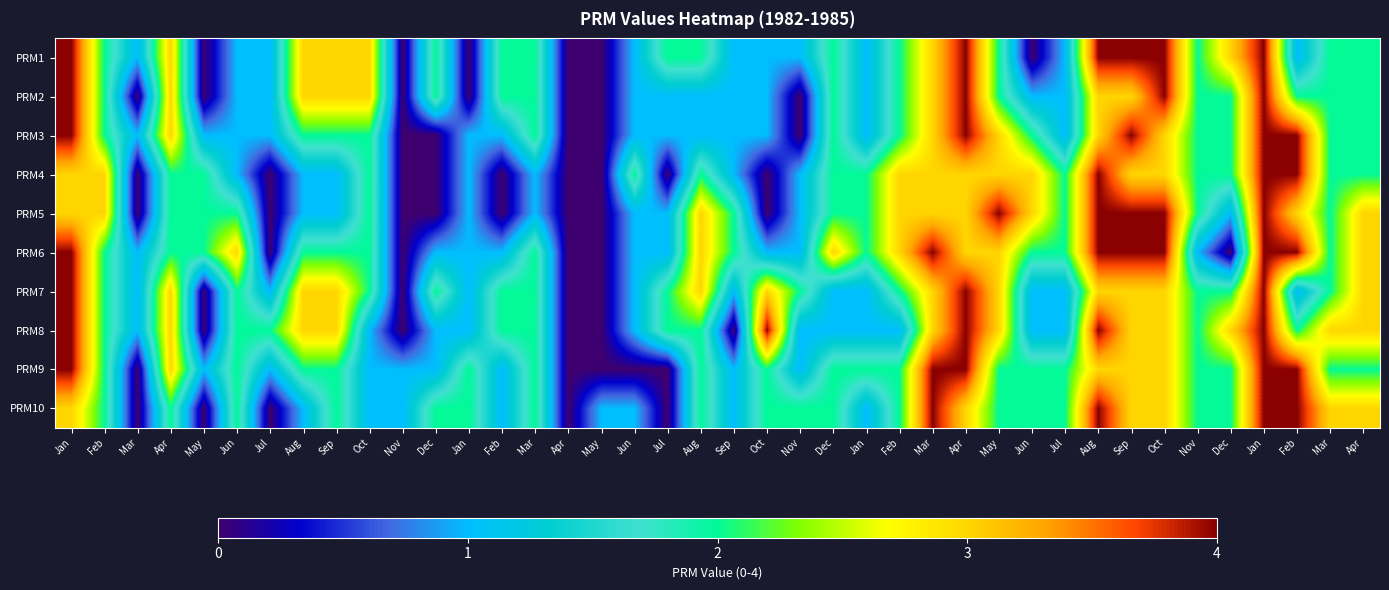

Reading right to left, list all the values displayed in this chart.

PRM1: Apr=2	Mar=2	Feb=1	Jan=4	Dec=3	Nov=2	Oct=4	Sep=4	Aug=4	Jul=1	Jun=0	May=2	Apr=4	Mar=3	Feb=2	Jan=1	Dec=2	Nov=1	Oct=1	Sep=1	Aug=2	Jul=2	Jun=1	May=0	Apr=0	Mar=2	Feb=2	Jan=0	Dec=2	Nov=0	Oct=3	Sep=3	Aug=3	Jul=1	Jun=1	May=0	Apr=3	Mar=1	Feb=2	Jan=4
PRM2: Apr=2	Mar=2	Feb=2	Jan=4	Dec=2	Nov=2	Oct=4	Sep=3	Aug=3	Jul=1	Jun=1	May=2	Apr=4	Mar=3	Feb=2	Jan=1	Dec=2	Nov=0	Oct=1	Sep=1	Aug=1	Jul=1	Jun=1	May=0	Apr=0	Mar=2	Feb=2	Jan=0	Dec=2	Nov=0	Oct=3	Sep=3	Aug=3	Jul=1	Jun=1	May=0	Apr=3	Mar=0	Feb=2	Jan=4
PRM3: Apr=2	Mar=2	Feb=4	Jan=4	Dec=2	Nov=2	Oct=3	Sep=4	Aug=3	Jul=1	Jun=2	May=3	Apr=4	Mar=3	Feb=2	Jan=1	Dec=2	Nov=0	Oct=1	Sep=1	Aug=1	Jul=1	Jun=1	May=0	Apr=0	Mar=2	Feb=1	Jan=1	Dec=0	Nov=0	Oct=2	Sep=2	Aug=2	Jul=1	Jun=1	May=1	Apr=3	Mar=1	Feb=2	Jan=4
PRM4: Apr=2	Mar=2	Feb=4	Jan=4	Dec=2	Nov=2	Oct=3	Sep=3	Aug=4	Jul=2	Jun=3	May=3	Apr=3	Mar=3	Feb=3	Jan=2	Dec=2	Nov=1	Oct=0	Sep=1	Aug=2	Jul=0	Jun=2	May=0	Apr=0	Mar=1	Feb=0	Jan=1	Dec=0	Nov=0	Oct=2	Sep=1	Aug=1	Jul=0	Jun=1	May=2	Apr=2	Mar=0	Feb=3	Jan=3
PRM5: Apr=3	Mar=2	Feb=3	Jan=4	Dec=1	Nov=2	Oct=4	Sep=4	Aug=4	Jul=2	Jun=3	May=4	Apr=3	Mar=3	Feb=3	Jan=2	Dec=2	Nov=1	Oct=0	Sep=2	Aug=3	Jul=1	Jun=1	May=0	Apr=0	Mar=1	Feb=0	Jan=1	Dec=0	Nov=0	Oct=2	Sep=1	Aug=1	Jul=0	Jun=2	May=2	Apr=2	Mar=0	Feb=3	Jan=3
PRM6: Apr=3	Mar=2	Feb=4	Jan=4	Dec=0	Nov=1	Oct=4	Sep=4	Aug=4	Jul=2	Jun=2	May=3	Apr=3	Mar=4	Feb=3	Jan=2	Dec=3	Nov=1	Oct=1	Sep=2	Aug=3	Jul=1	Jun=1	May=0	Apr=0	Mar=2	Feb=1	Jan=1	Dec=1	Nov=0	Oct=2	Sep=2	Aug=2	Jul=0	Jun=3	May=2	Apr=2	Mar=1	Feb=2	Jan=4
PRM7: Apr=3	Mar=2	Feb=1	Jan=4	Dec=2	Nov=2	Oct=3	Sep=3	Aug=3	Jul=1	Jun=1	May=3	Apr=4	Mar=3	Feb=2	Jan=1	Dec=1	Nov=2	Oct=3	Sep=1	Aug=3	Jul=2	Jun=1	May=0	Apr=0	Mar=2	Feb=2	Jan=1	Dec=2	Nov=0	Oct=2	Sep=3	Aug=3	Jul=1	Jun=2	May=0	Apr=3	Mar=1	Feb=2	Jan=4
PRM8: Apr=3	Mar=3	Feb=2	Jan=4	Dec=3	Nov=2	Oct=3	Sep=3	Aug=4	Jul=1	Jun=1	May=3	Apr=4	Mar=3	Feb=1	Jan=1	Dec=1	Nov=1	Oct=4	Sep=0	Aug=2	Jul=2	Jun=1	May=0	Apr=0	Mar=2	Feb=2	Jan=1	Dec=1	Nov=0	Oct=1	Sep=3	Aug=3	Jul=2	Jun=2	May=0	Apr=3	Mar=1	Feb=2	Jan=4
PRM9: Apr=2	Mar=2	Feb=4	Jan=4	Dec=2	Nov=2	Oct=3	Sep=3	Aug=3	Jul=2	Jun=2	May=2	Apr=4	Mar=4	Feb=2	Jan=2	Dec=2	Nov=1	Oct=2	Sep=1	Aug=2	Jul=0	Jun=0	May=0	Apr=0	Mar=2	Feb=1	Jan=2	Dec=1	Nov=1	Oct=1	Sep=2	Aug=2	Jul=1	Jun=2	May=1	Apr=3	Mar=0	Feb=2	Jan=4
PRM10: Apr=3	Mar=3	Feb=4	Jan=4	Dec=2	Nov=2	Oct=3	Sep=3	Aug=4	Jul=2	Jun=2	May=2	Apr=3	Mar=4	Feb=2	Jan=1	Dec=2	Nov=2	Oct=2	Sep=1	Aug=2	Jul=0	Jun=1	May=1	Apr=0	Mar=2	Feb=1	Jan=2	Dec=2	Nov=1	Oct=1	Sep=2	Aug=1	Jul=0	Jun=2	May=0	Apr=2	Mar=0	Feb=2	Jan=3